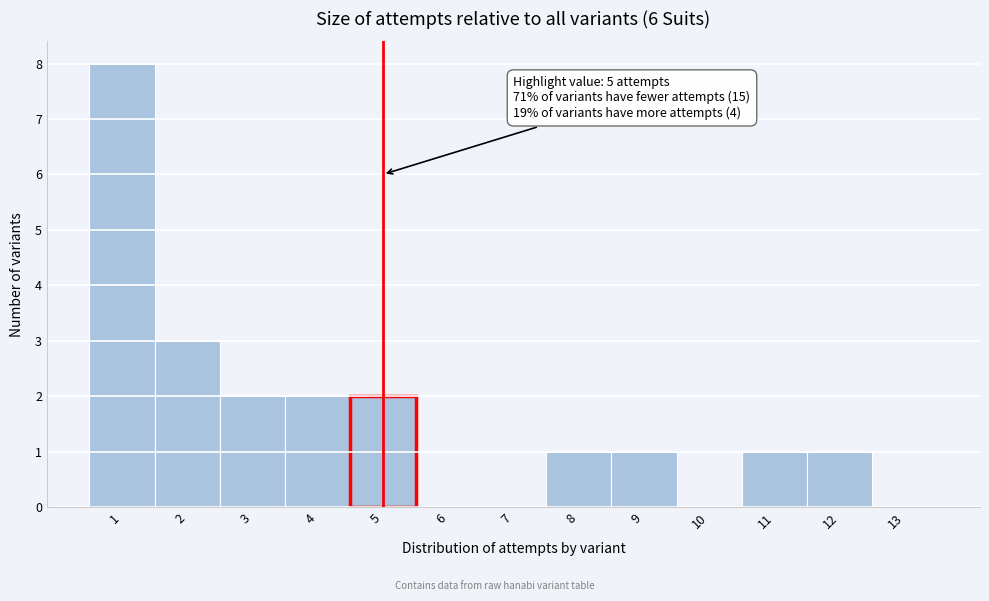

Which range on the x-axis has the tallest bar?

0.5 to 1.5